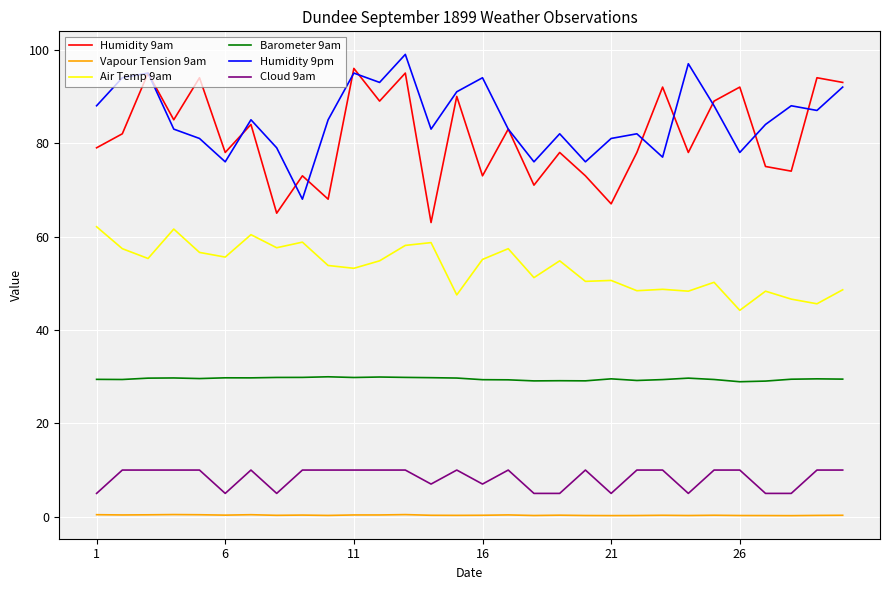

What is the maximum value shown in the chart?

99.0